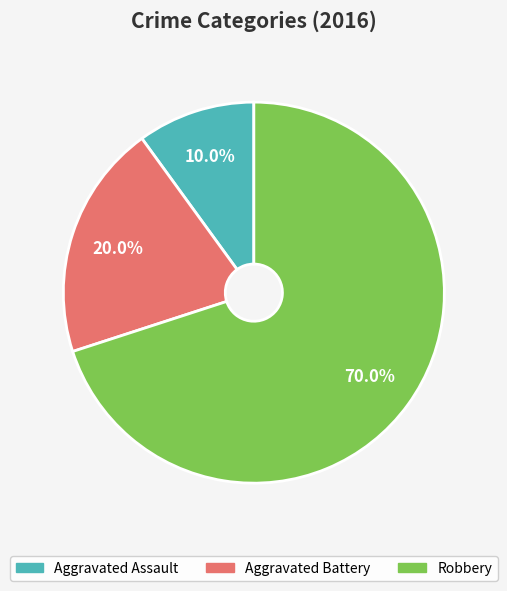

Approximately how many times larger is the value at Robbery compared to Aggravated Battery?

3.5